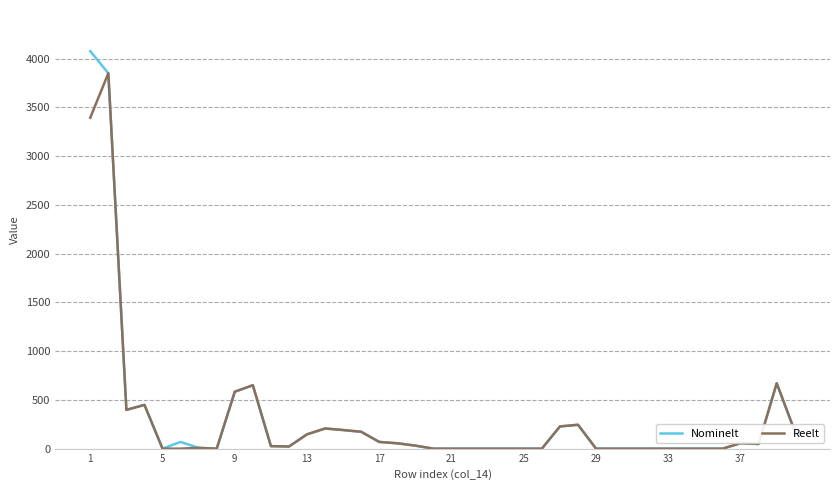

What is the greatest value displayed?

4078.0